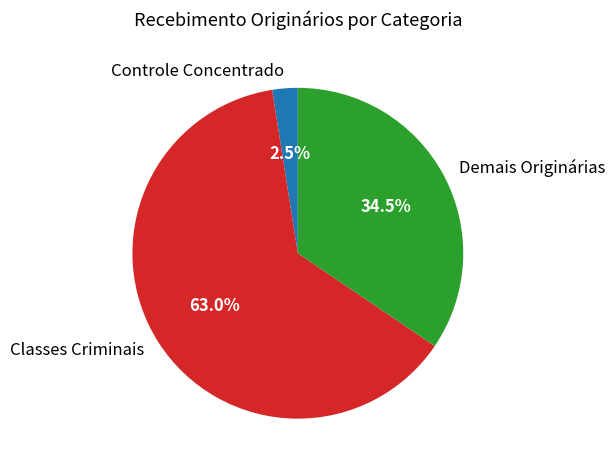

Combined, do Classes Criminais and Controle Concentrado account for over 50%?

Yes